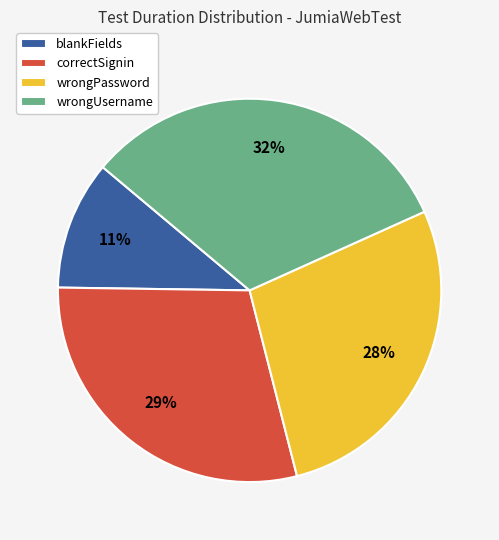

The correctSignin slice represents 29% of the pie. True or false?

True